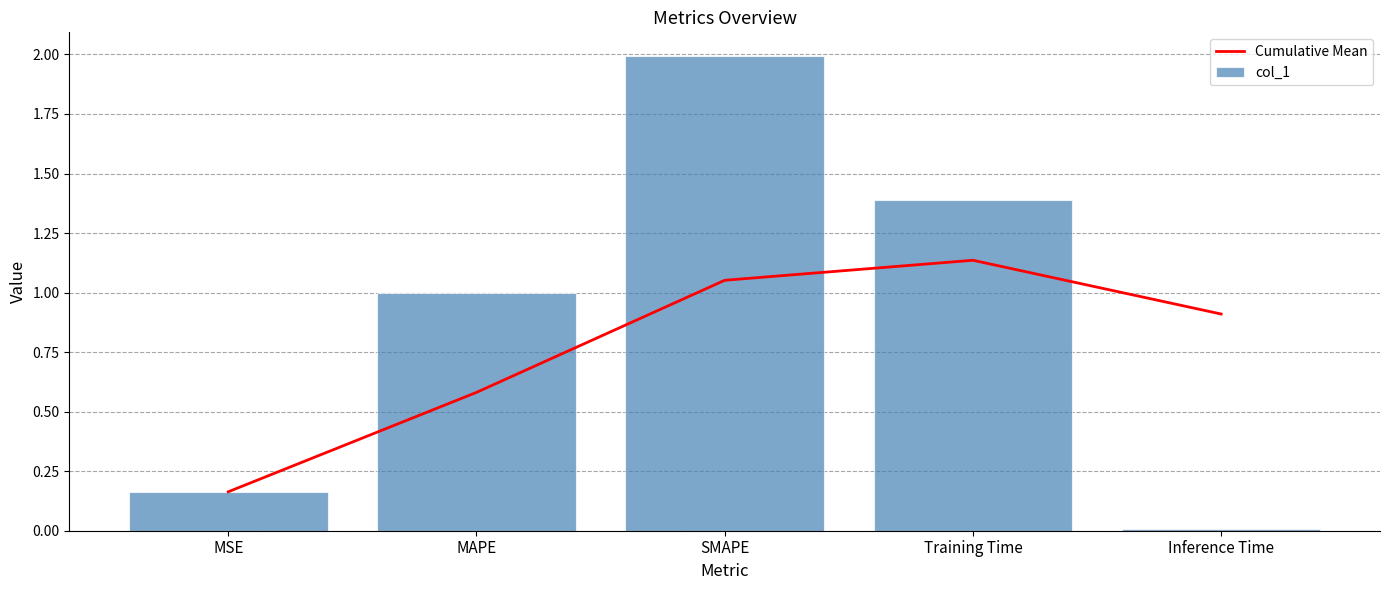

At which category is the sum across all series the highest?

SMAPE